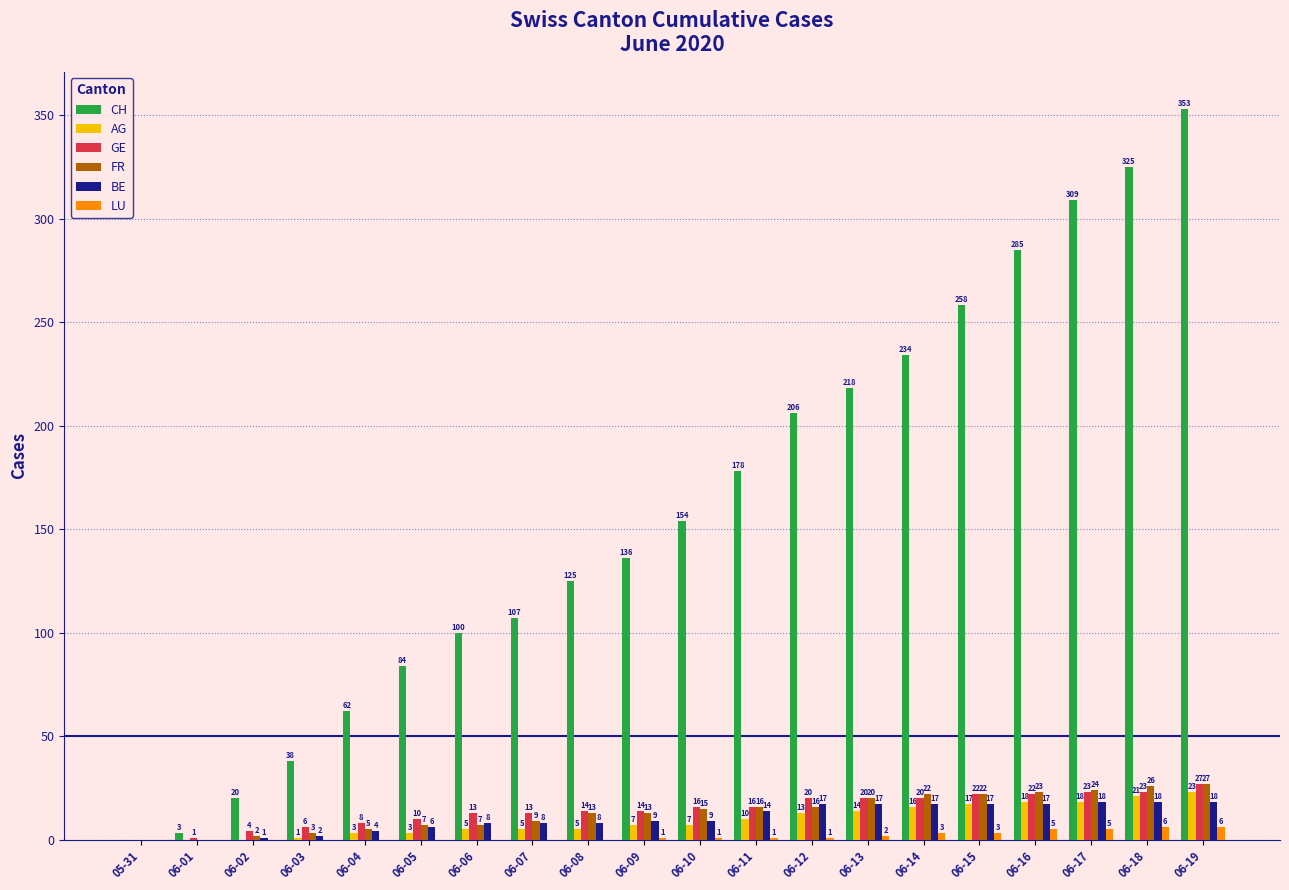

At which category is the sum across all series the highest?

06-19